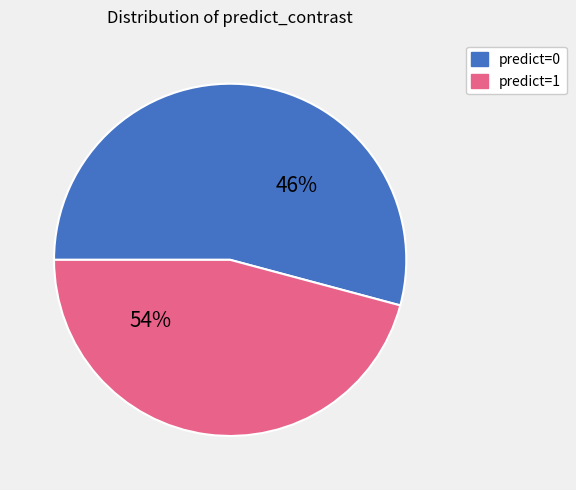

Is it true that 1 is 86% of the pie?

False